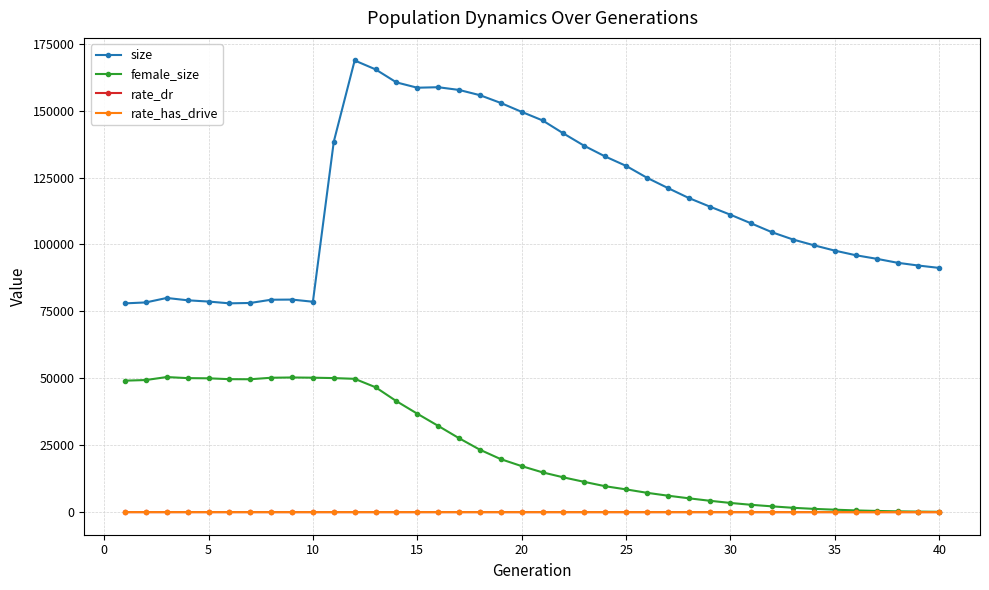

True or false: rate_dr and size intersect in this chart.

False